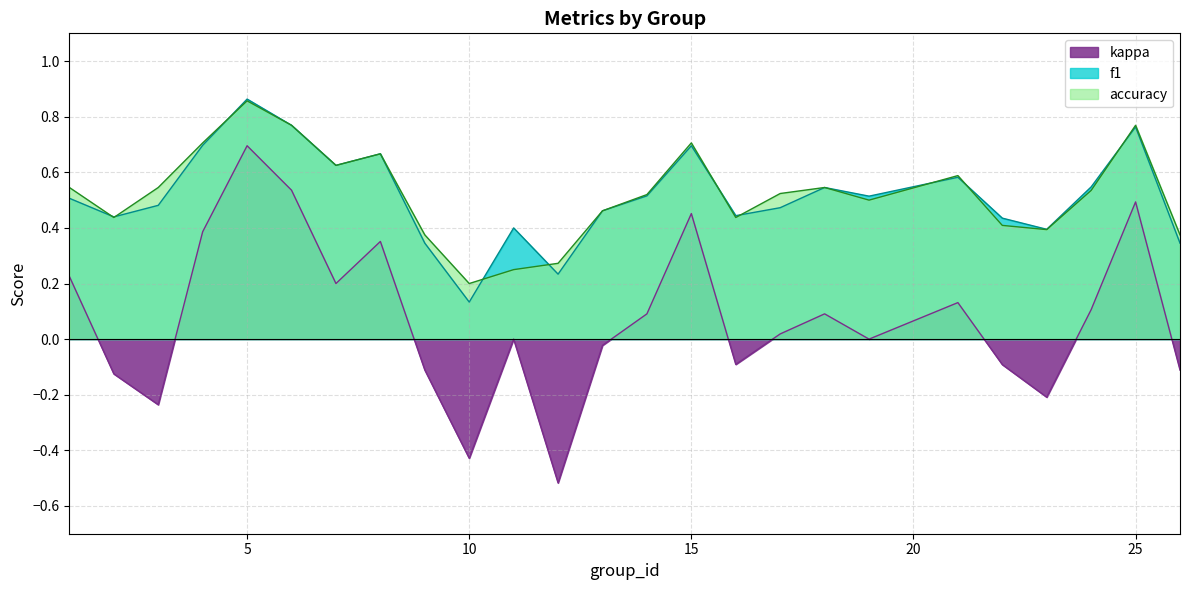

How many lines are shown in the chart?

3